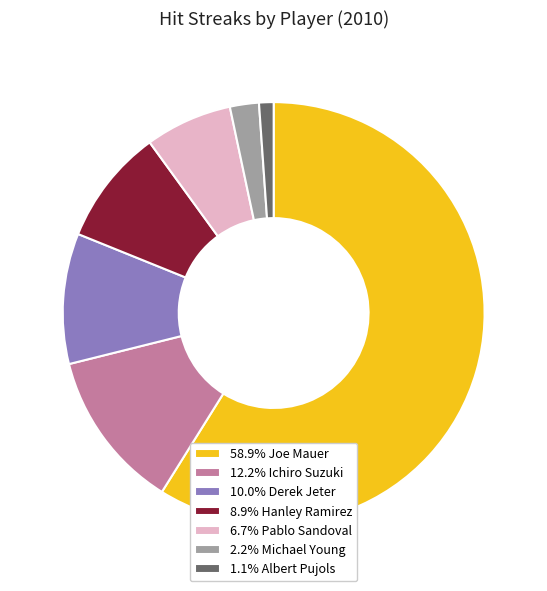

Do 10.0% Derek Jeter and 12.2% Ichiro Suzuki together represent more than half of the pie?

No